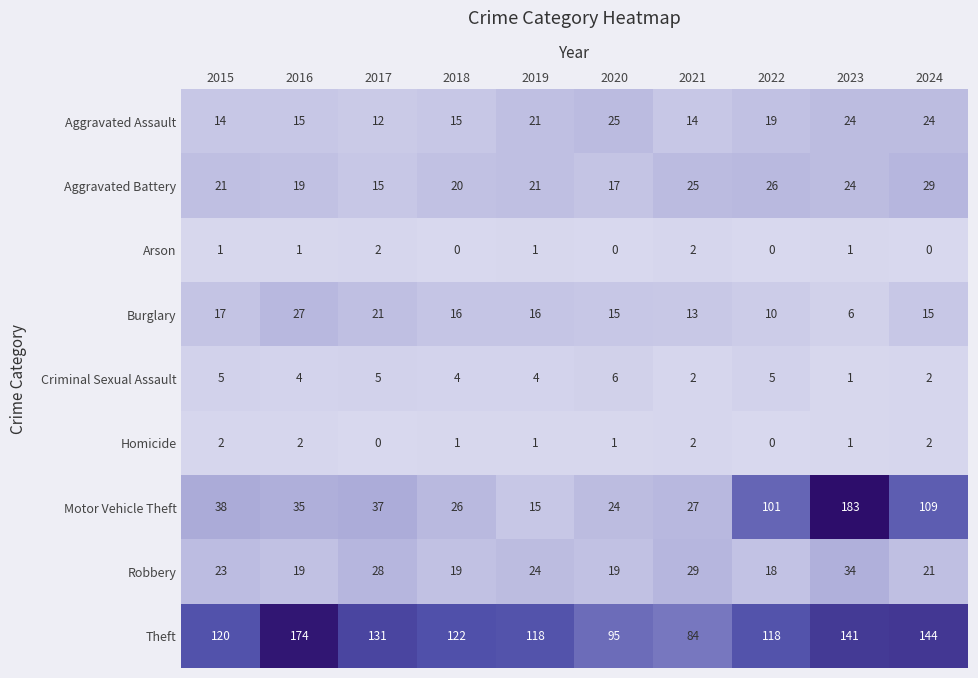

Is it true that Robbery equals 8 at 2022?

False